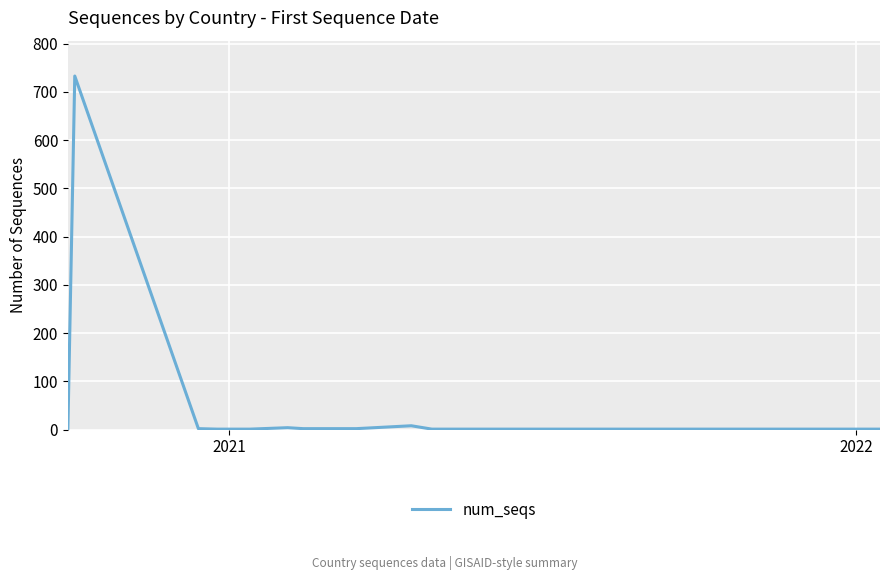

How many lines are shown in the chart?

1